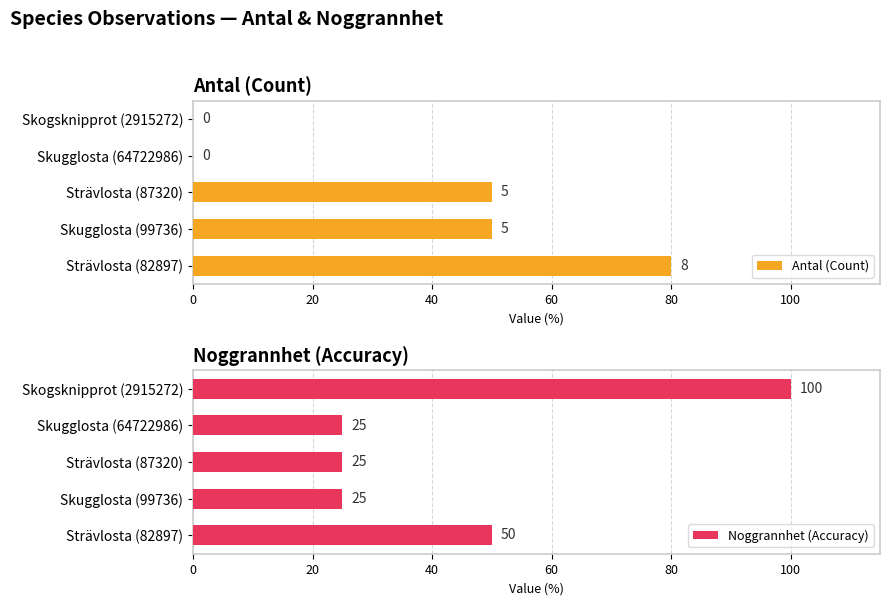

What is the difference between the Noggrannhet (Accuracy) values at Strävlosta (82897) and Skugglosta (64722986)?

25